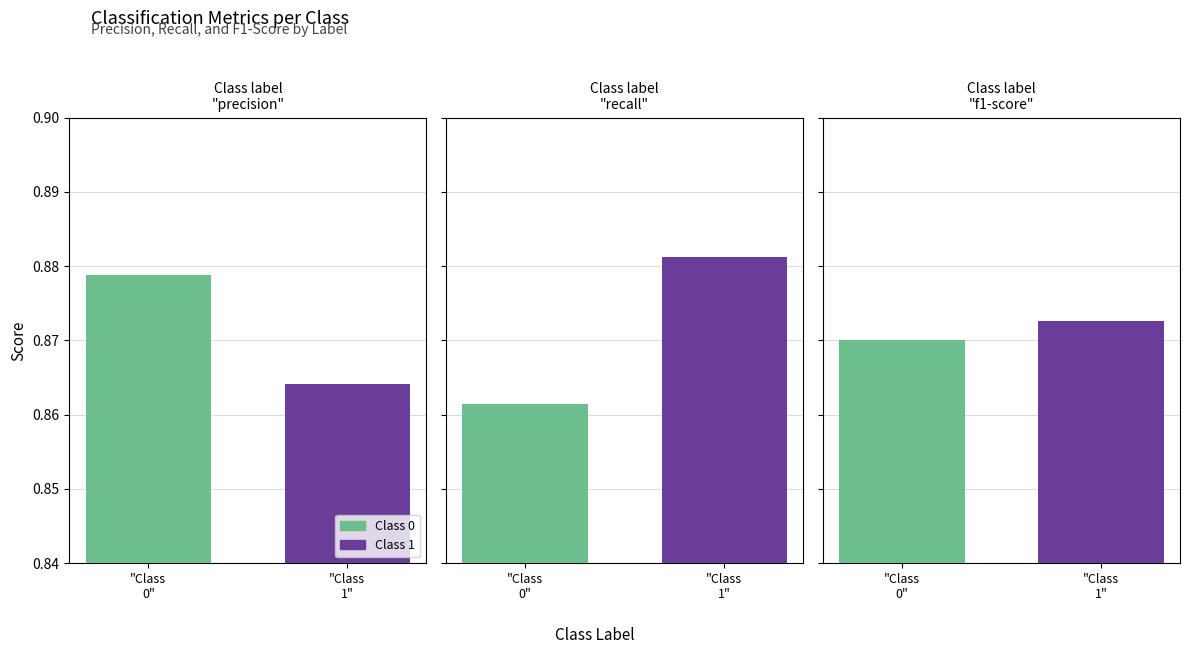

At which category is the sum across all series the highest?

1